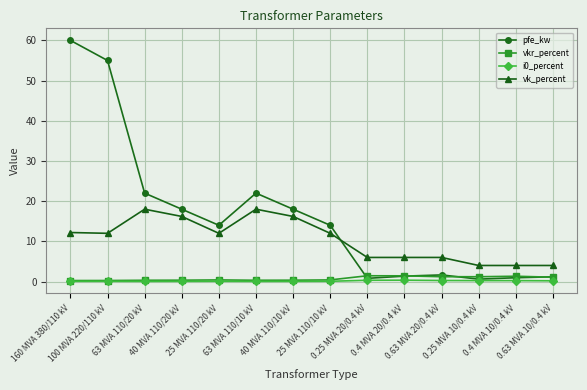

What is the value of the vk_percent point at the 13th from the left?

4.0